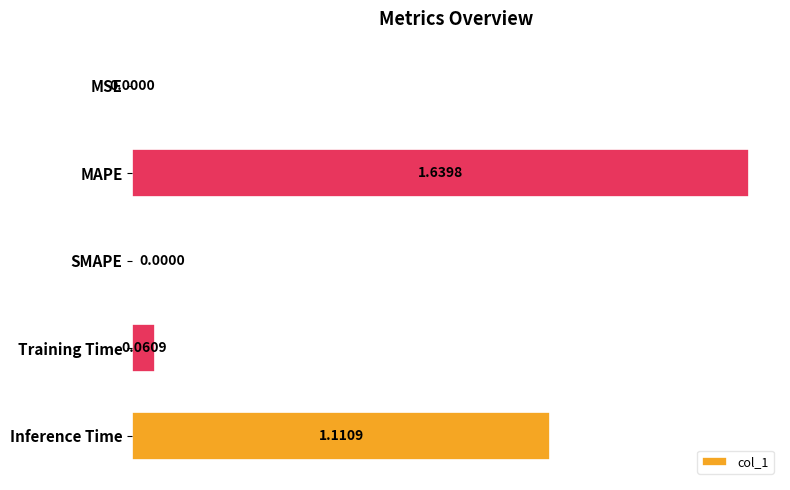

At which category does the chart reach its peak across all series?

MAPE